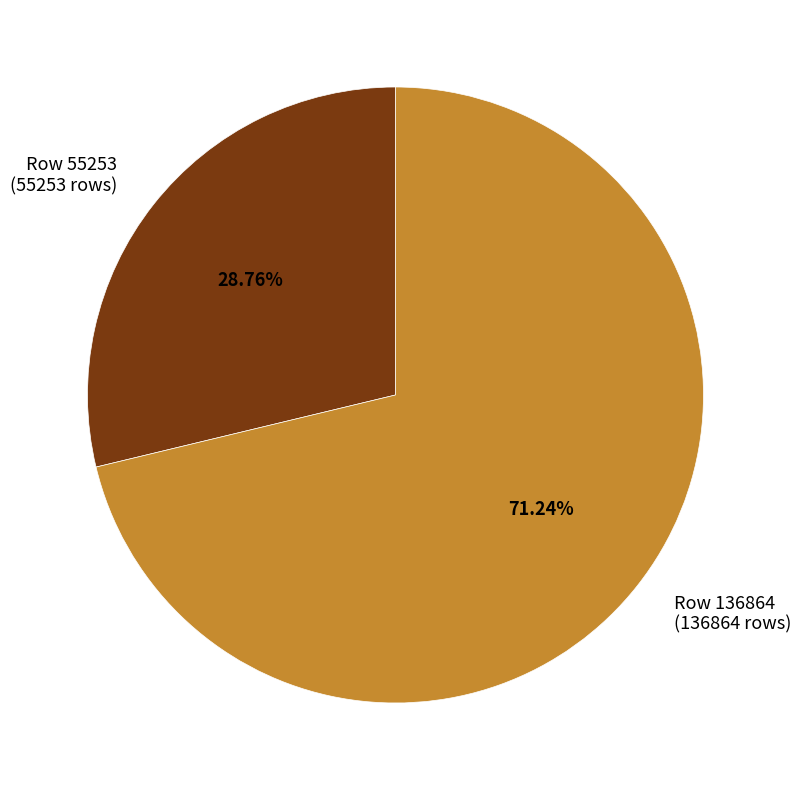

Which slice is the smallest?

Row 55253